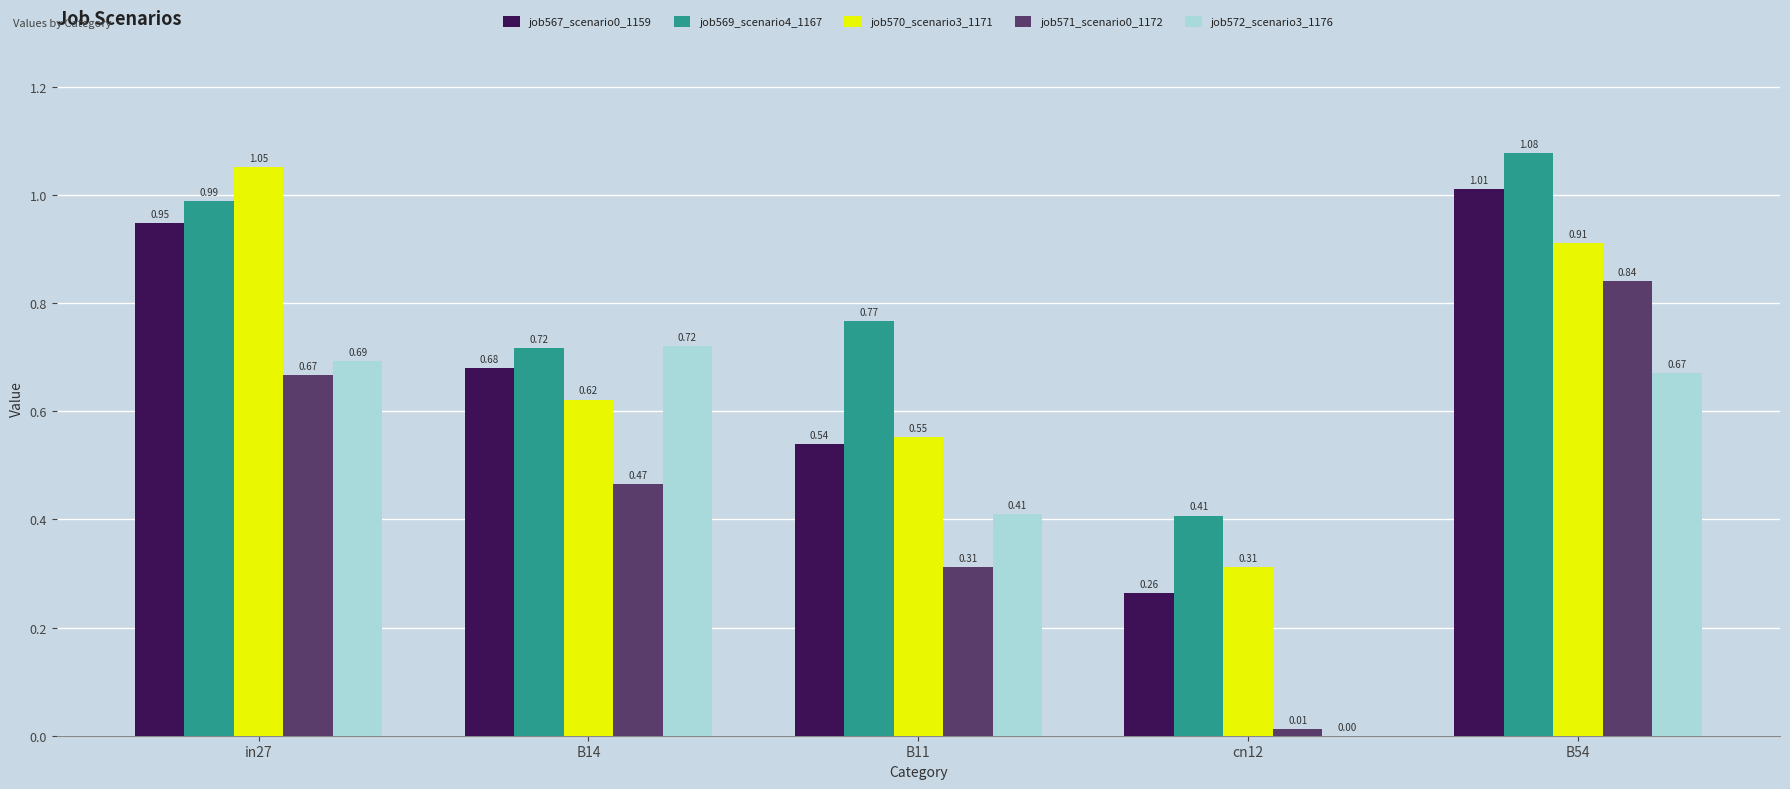

Does the chart contain stacked bars?

No